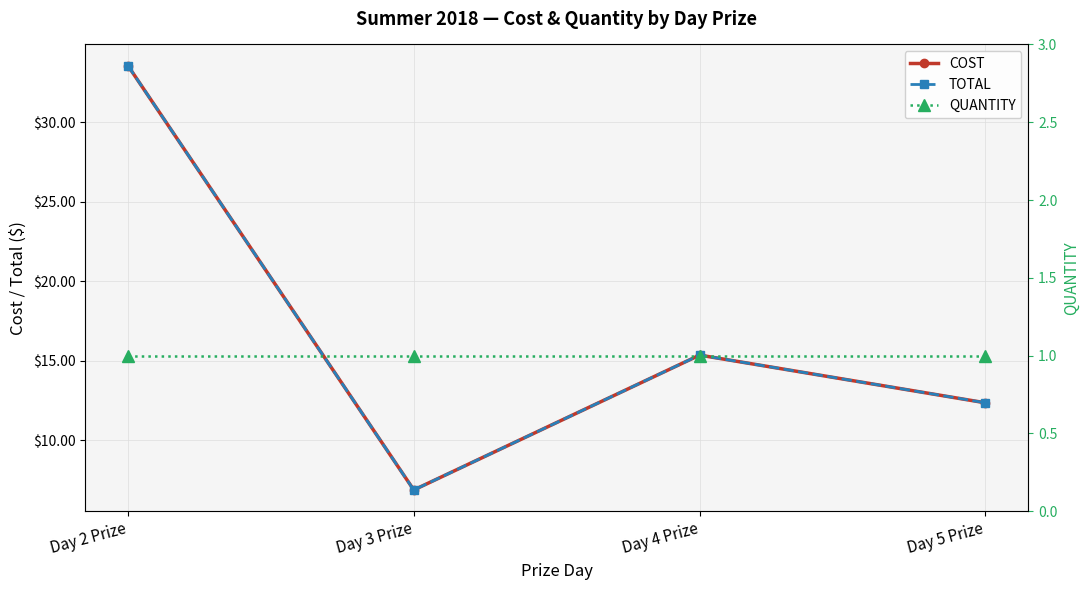

List the labels in order of QUANTITY value, largest first.

Day 2 Prize, Day 3 Prize, Day 4 Prize, Day 5 Prize